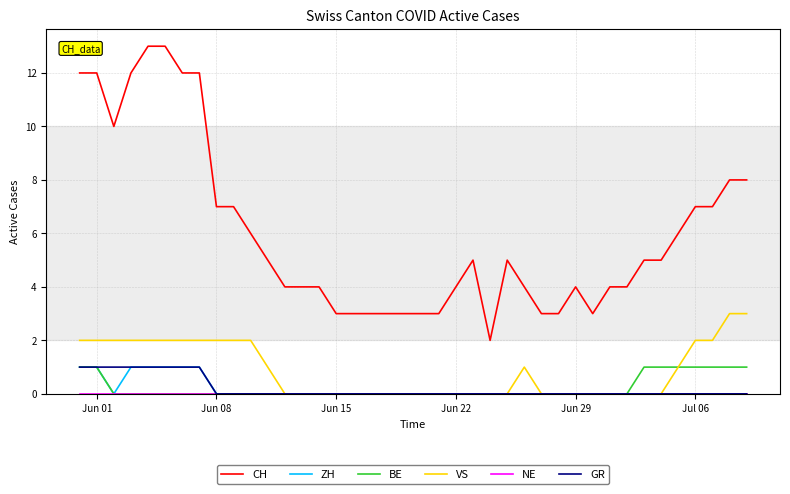

Which series has the largest total across all categories?

CH